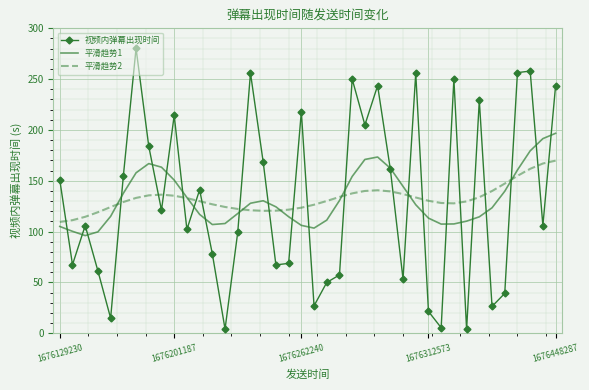

After their last crossing, which series has the higher values: 视频内弹幕出现时间 or 平滑趋势2?

视频内弹幕出现时间